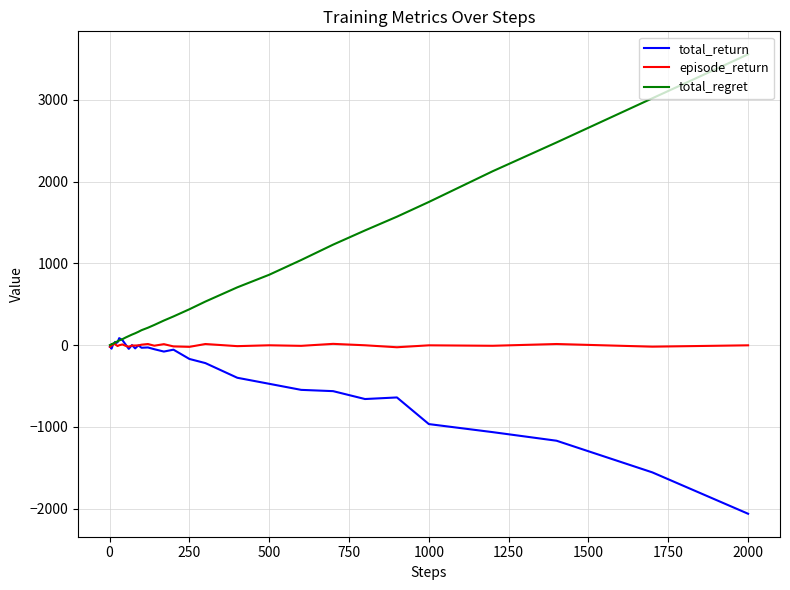

What are all the series names shown in the legend?

total_return, episode_return, total_regret